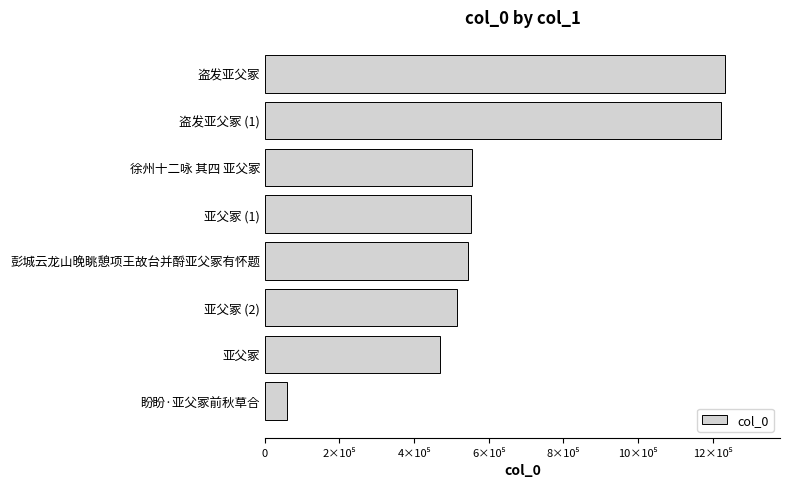

How many distinct data groups are displayed?

1